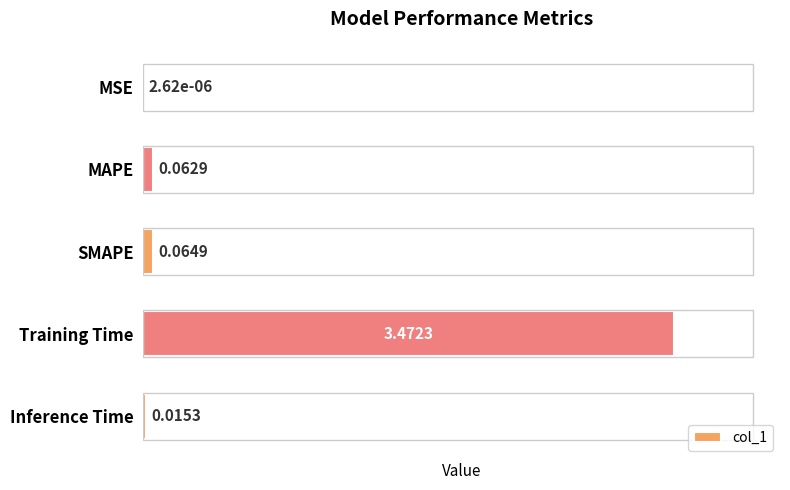

Between SMAPE and Inference Time, which is larger?

SMAPE